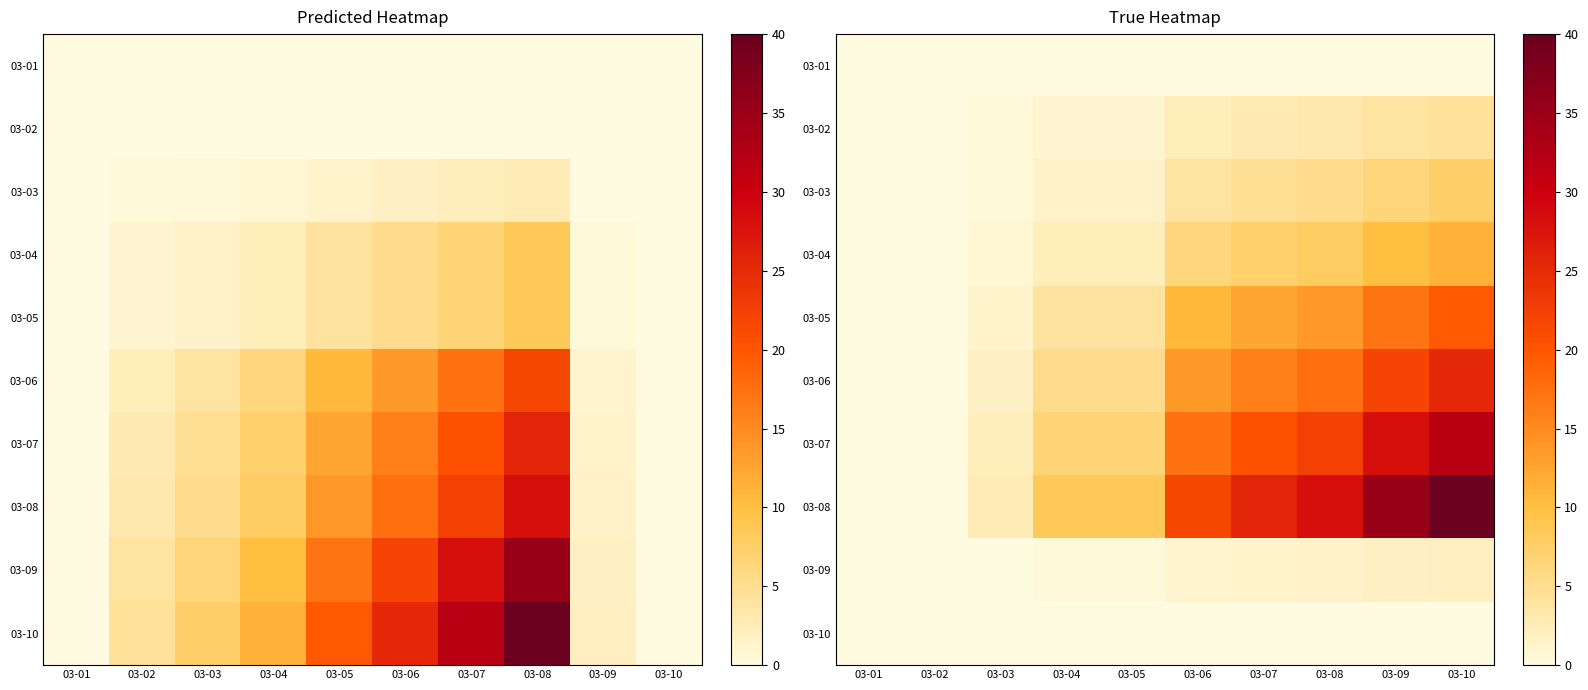

At which label is 03-01 closest to 0?

03-01